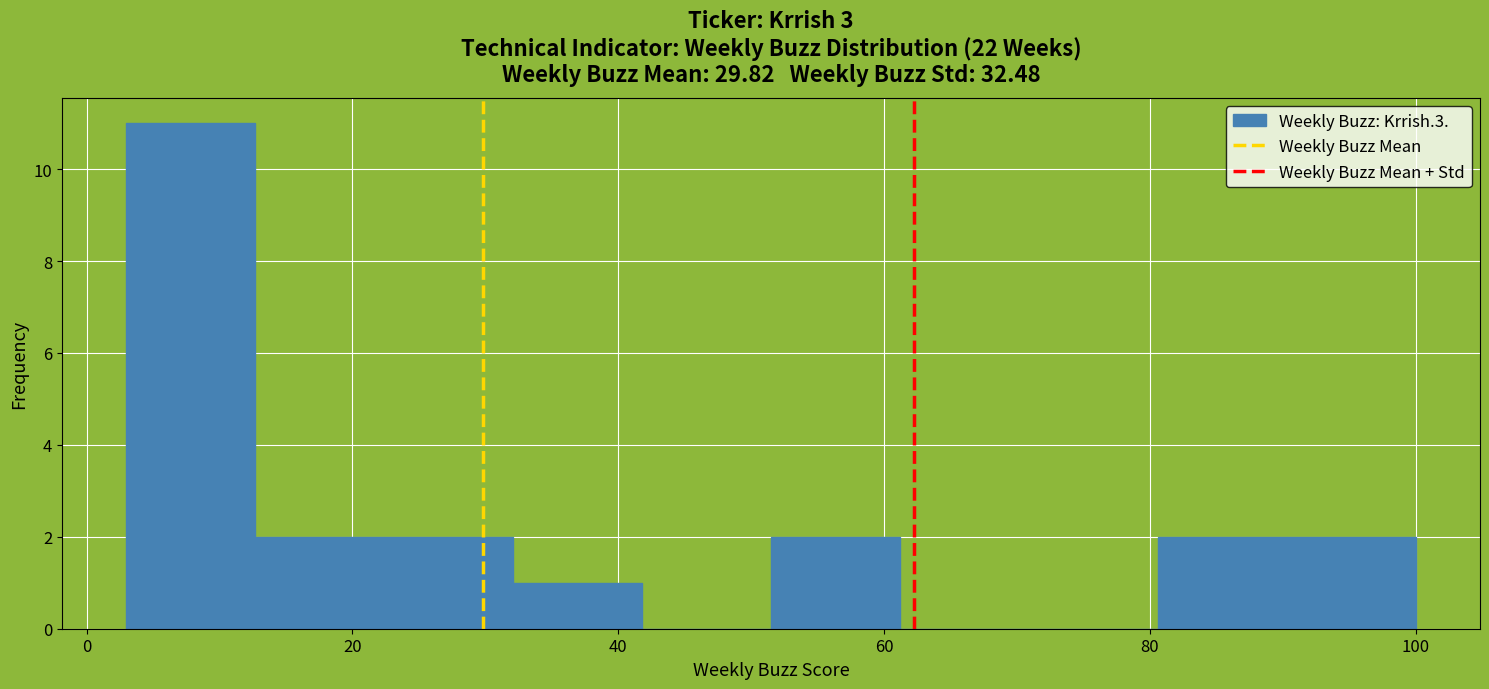

How tall is the bar that spans 32 to 42 on the x-axis? Neither the bar edges nor the heights are printed on the chart, so give them approximately, as read against the axes.

1